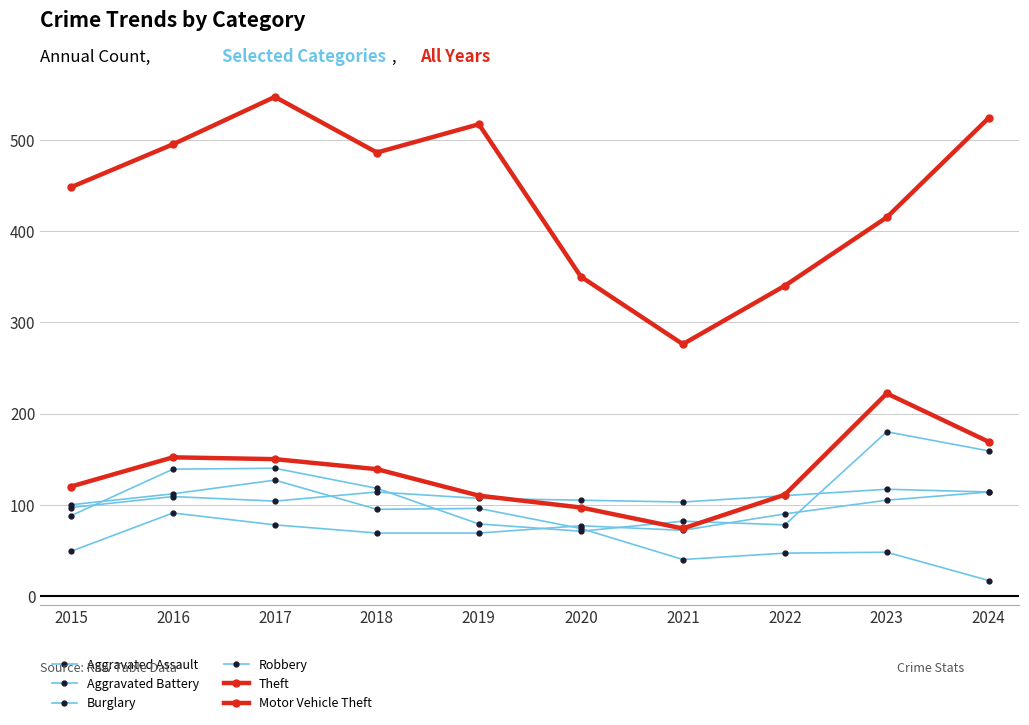

Where is Aggravated Assault nearest to the value 81?

2017